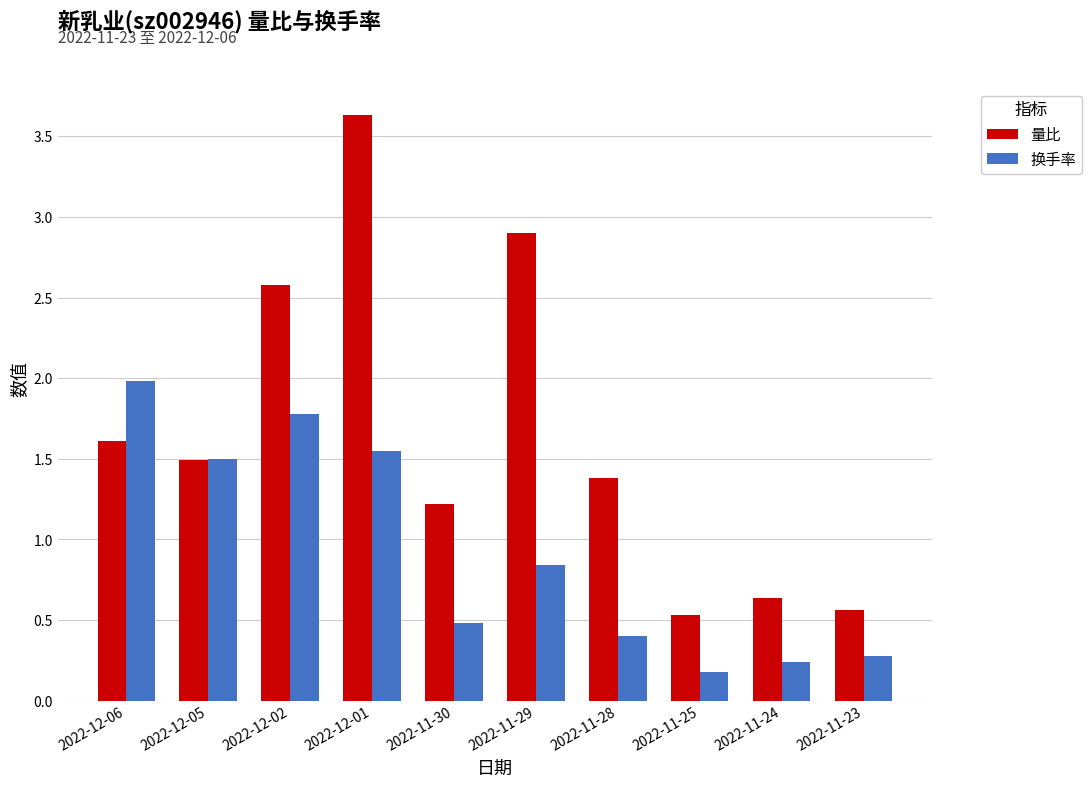

How many bars are there in each group?

2